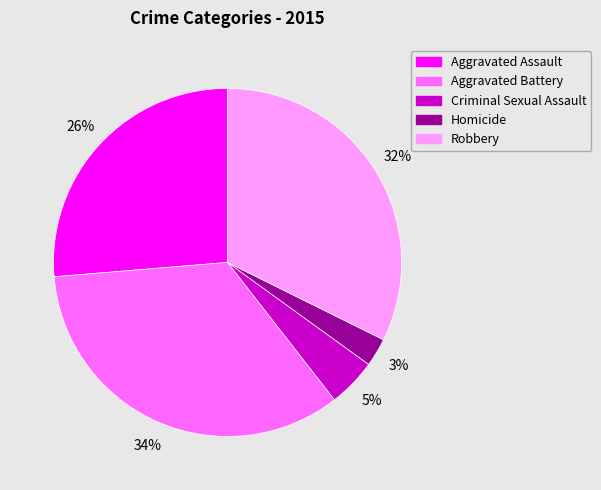

What percentage is the Aggravated Assault slice, to the nearest percent?

26%